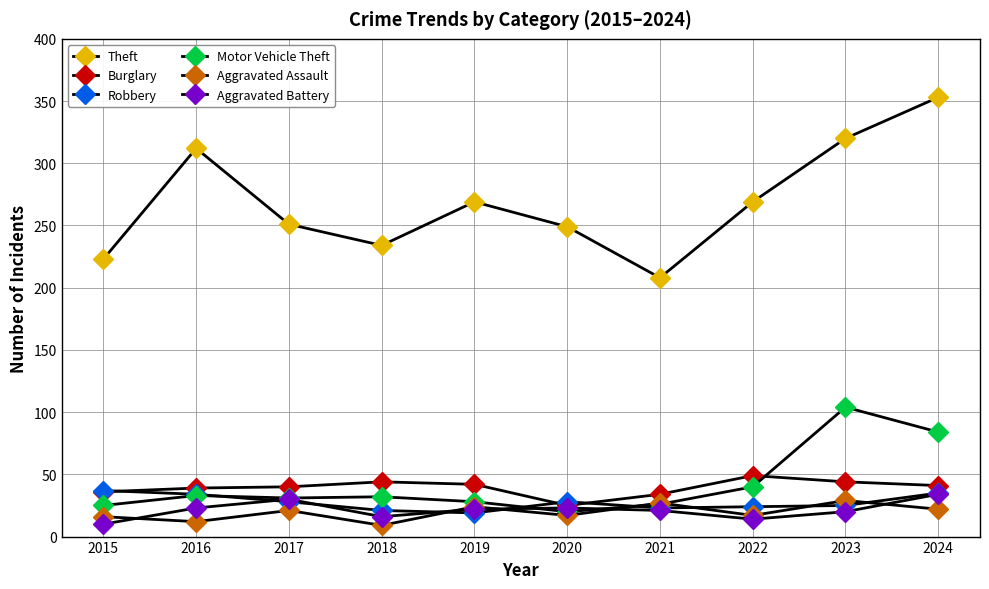

What is the total value across all series at 2021?

339